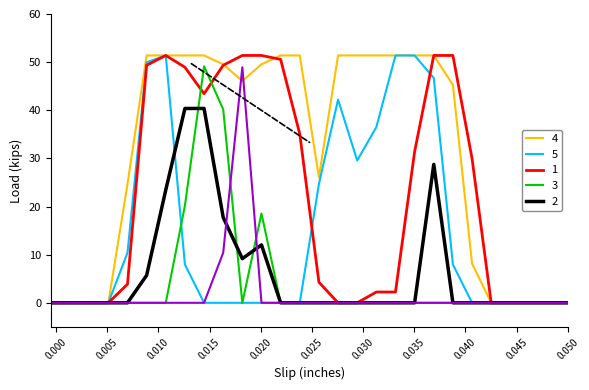

What is the greatest value displayed?

51.4